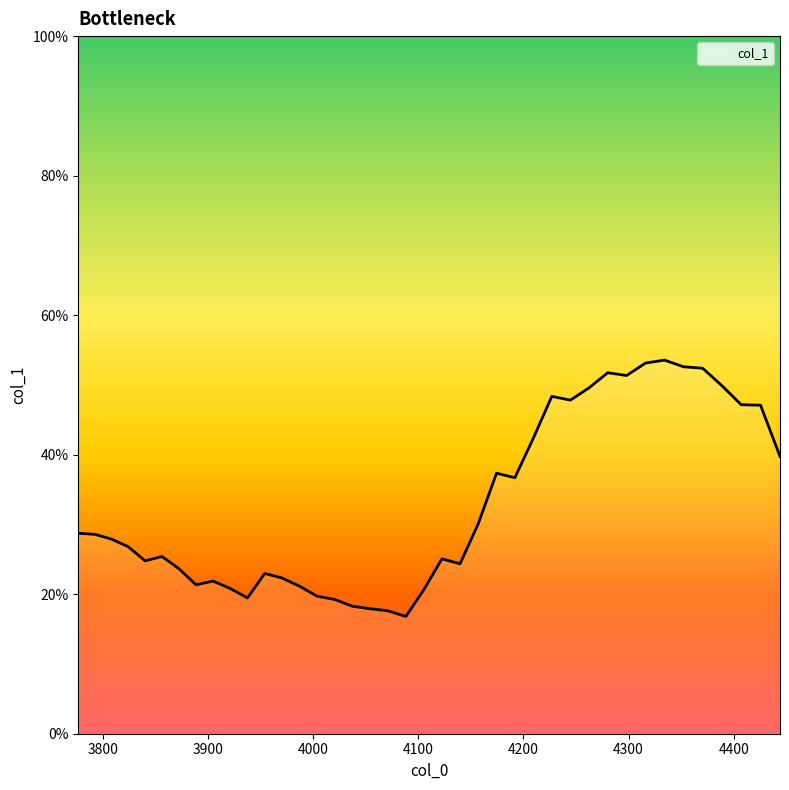

Does the chart have visible grid lines?

No